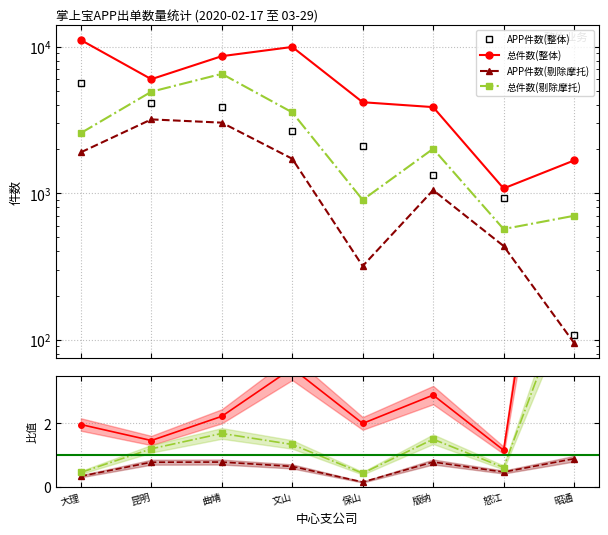

What are all the series names shown in the legend?

APP件数(整体), 总件数(整体), APP件数(剔除摩托), 总件数(剔除摩托)